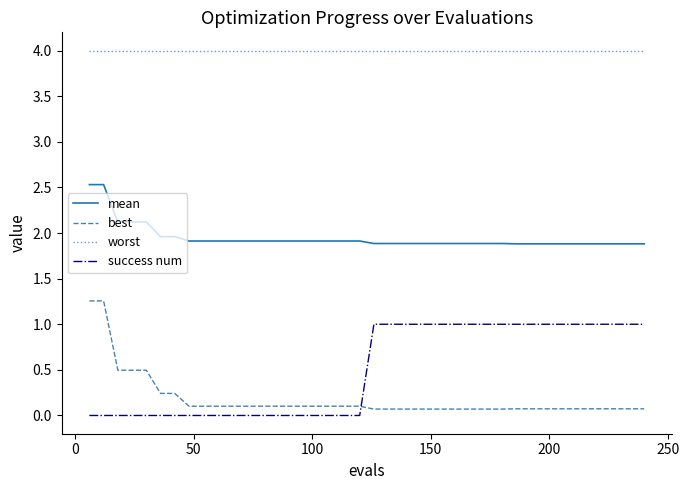

Which series has the largest total across all categories?

worst